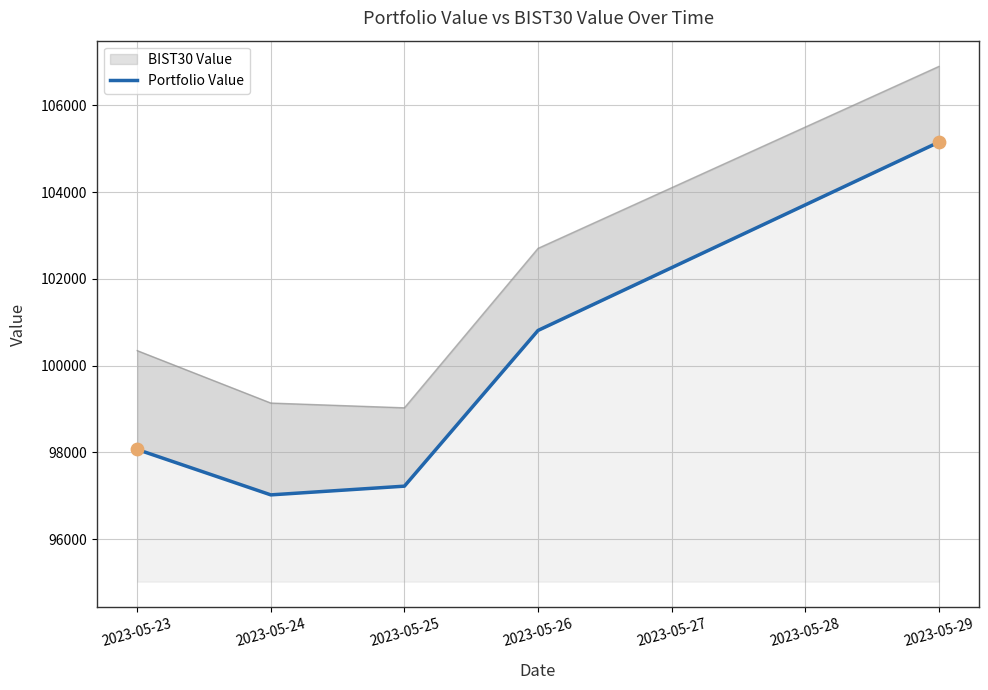

Approximately how many times larger is the value at 2023-05-24 compared to 2023-05-26?

1.0